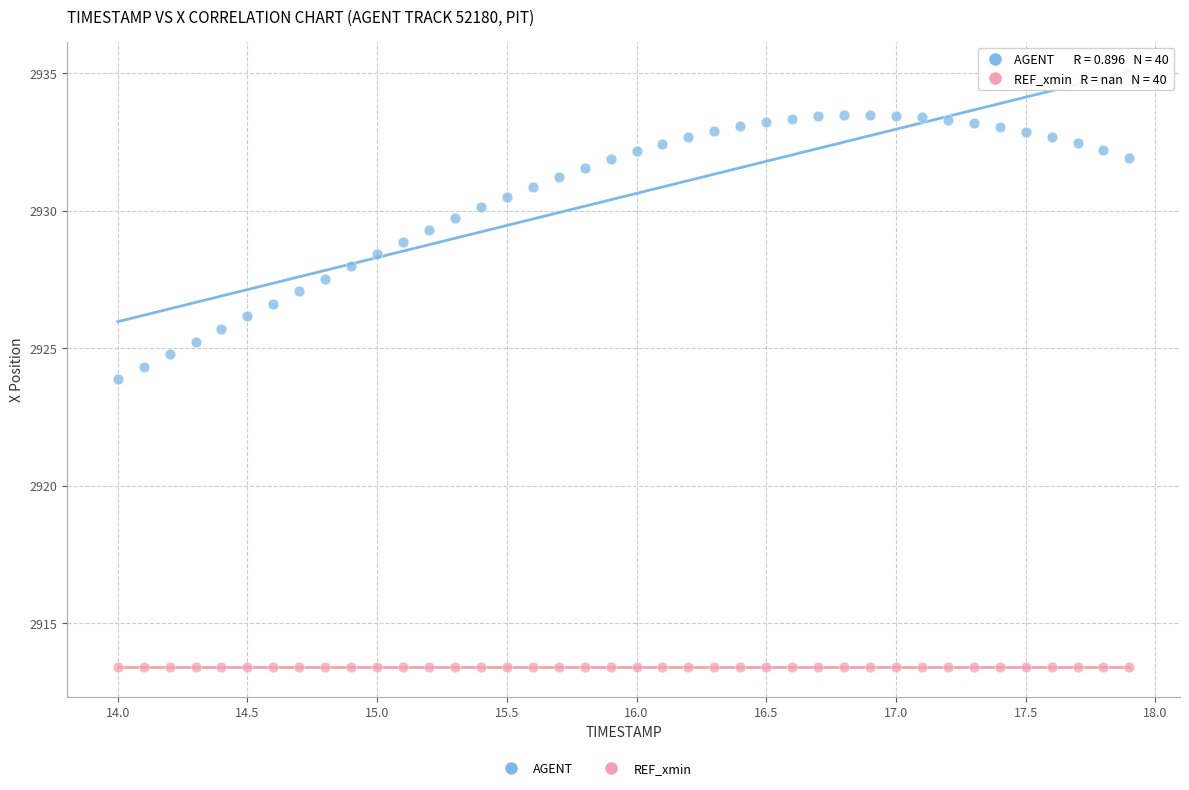

Across all series, what Y value is closest to 2923?

2923.9